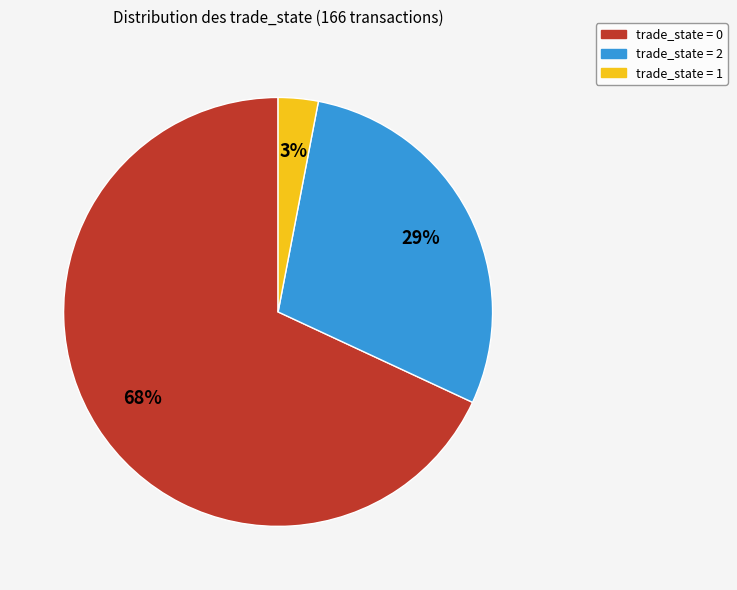

Is there a majority slice in this chart?

Yes